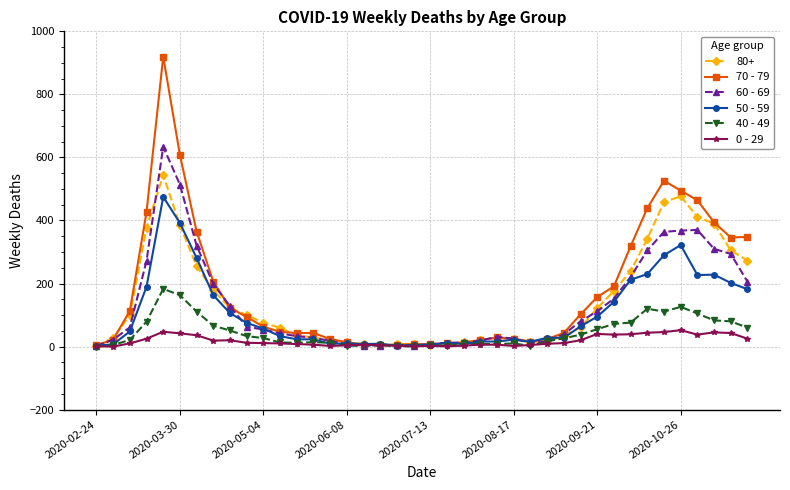

Does the chart display data point markers on the line(s)?

Yes